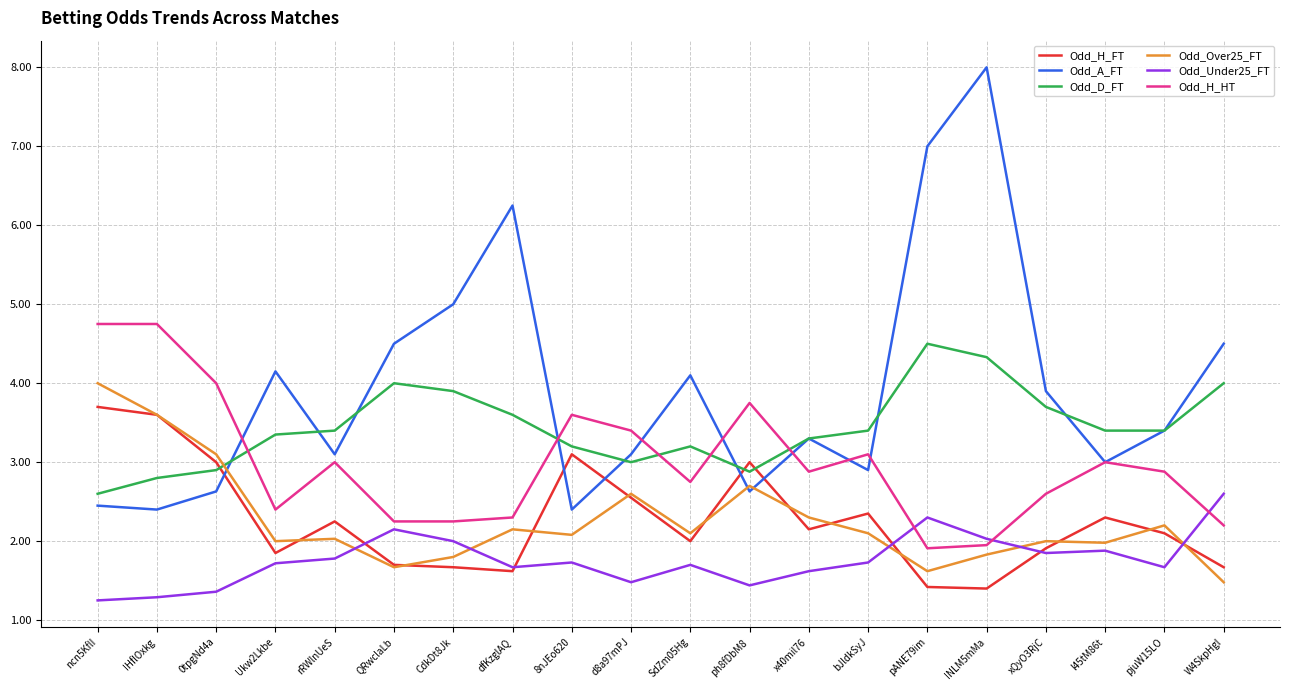

What is the minimum value for Odd_A_FT?

2.4